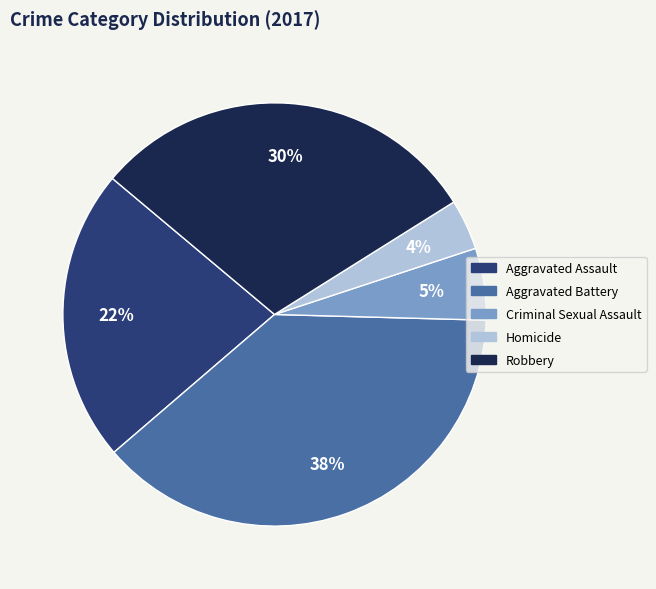

Do Aggravated Assault and Homicide together represent more than half of the pie?

No